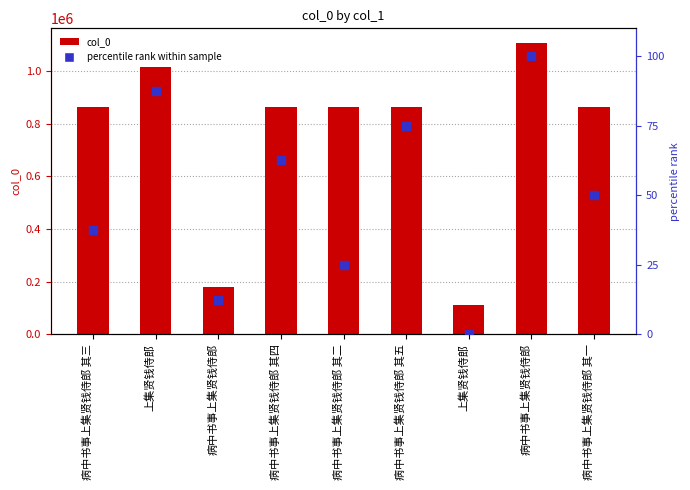

Is the value of percentile rank within sample at 病中书事上集贤钱侍郎 greater than the value of col_0 at 病中书事上集贤钱侍郎?

No